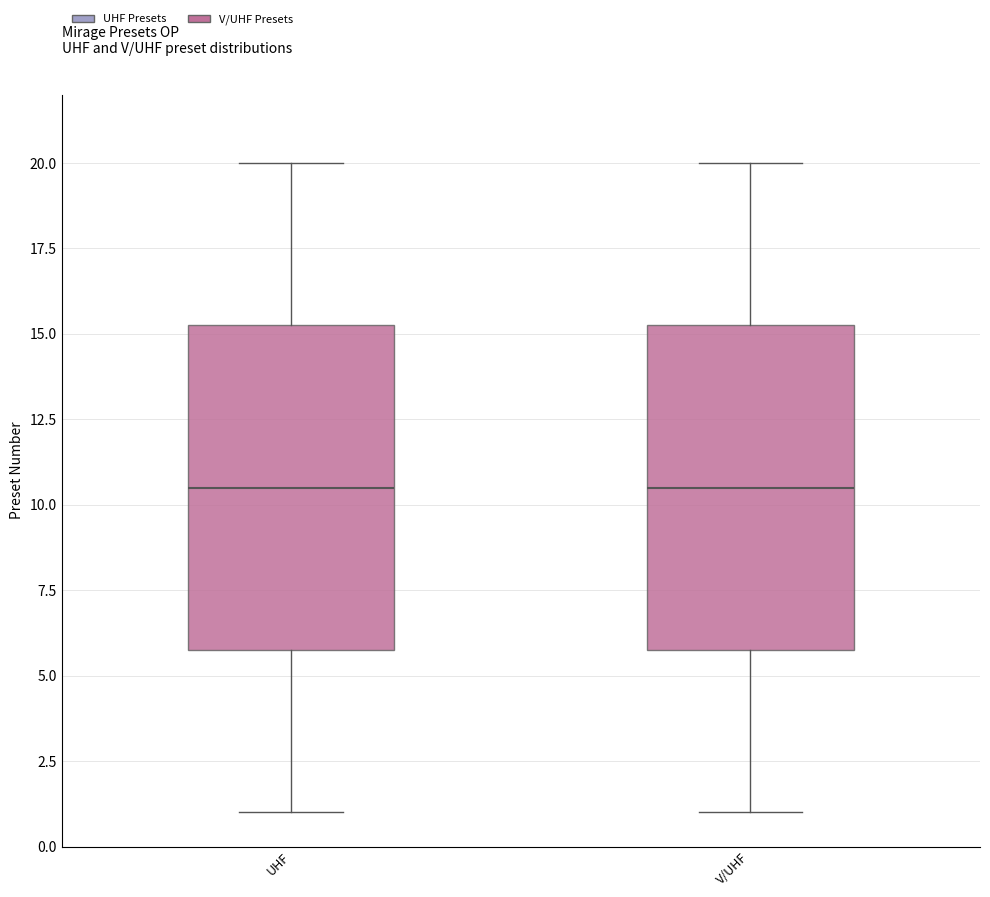

Where is the lower edge of the box for UHF on the y-axis? The values are not printed on the chart, so give them approximately, as read against the axis.

6.0